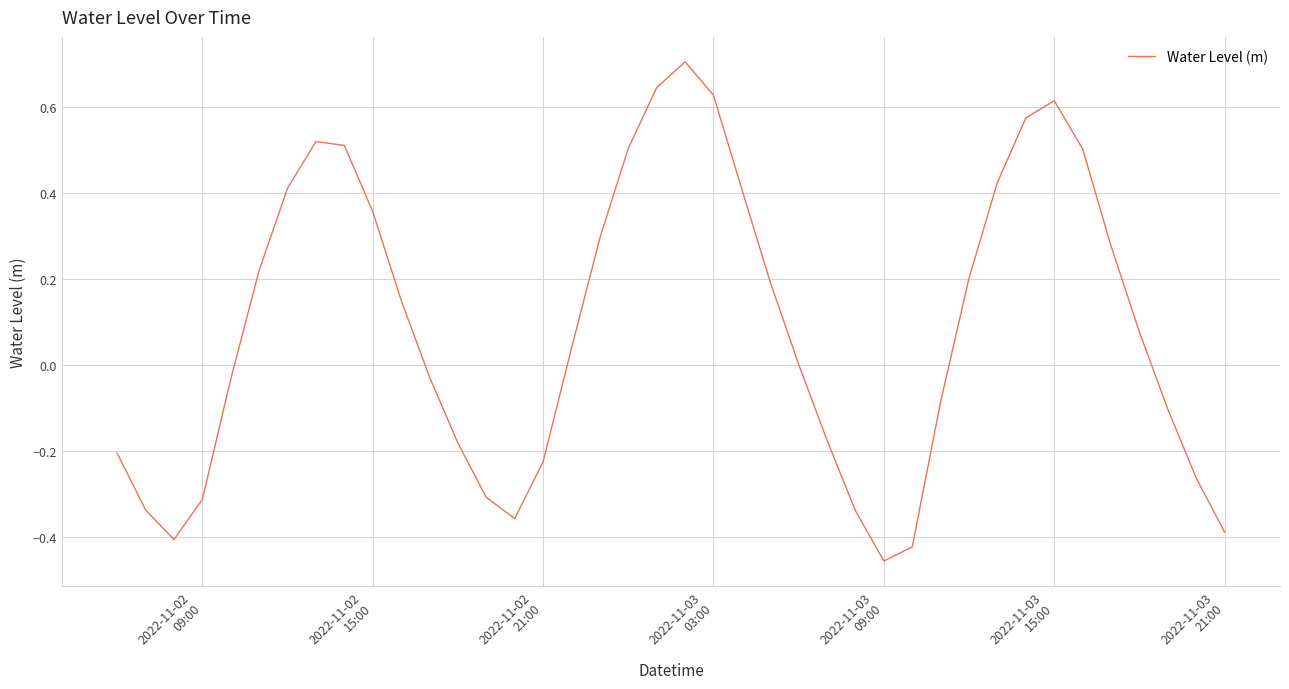

What is the difference between the maximum and minimum values?

1.2